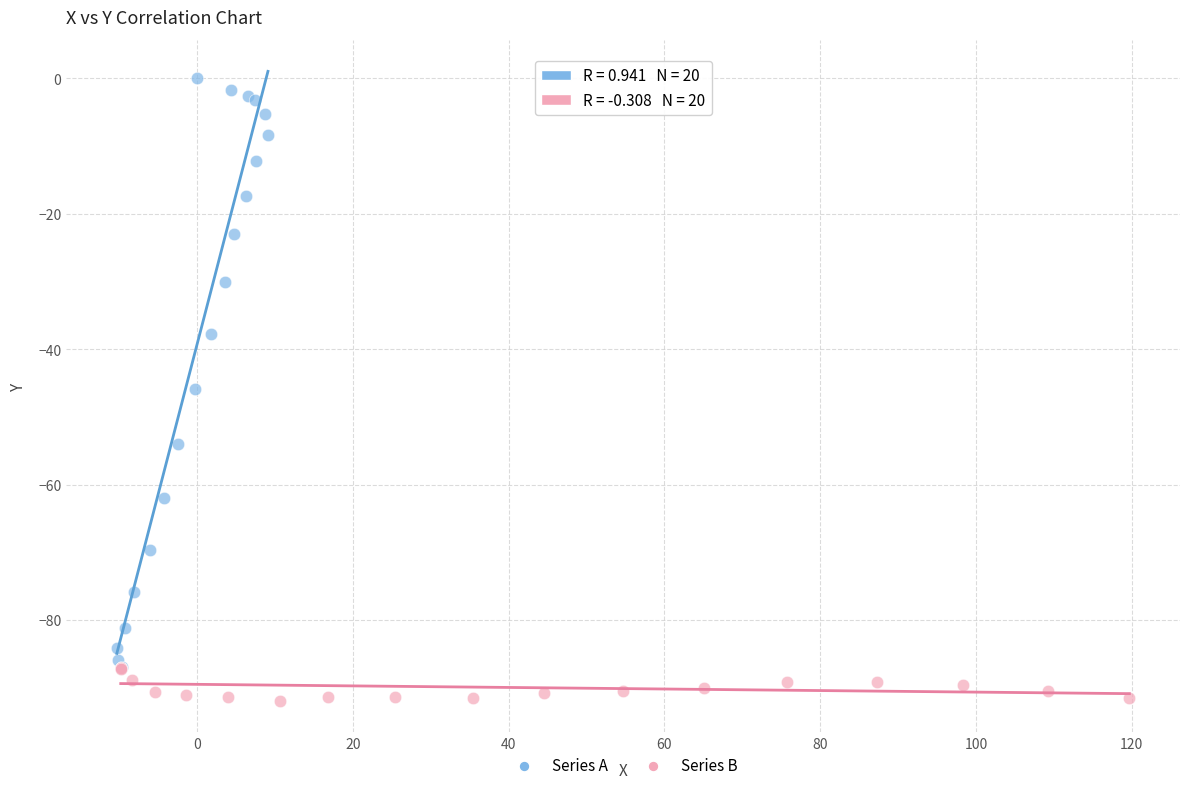

Which series reaches the maximum Y coordinate?

Series A